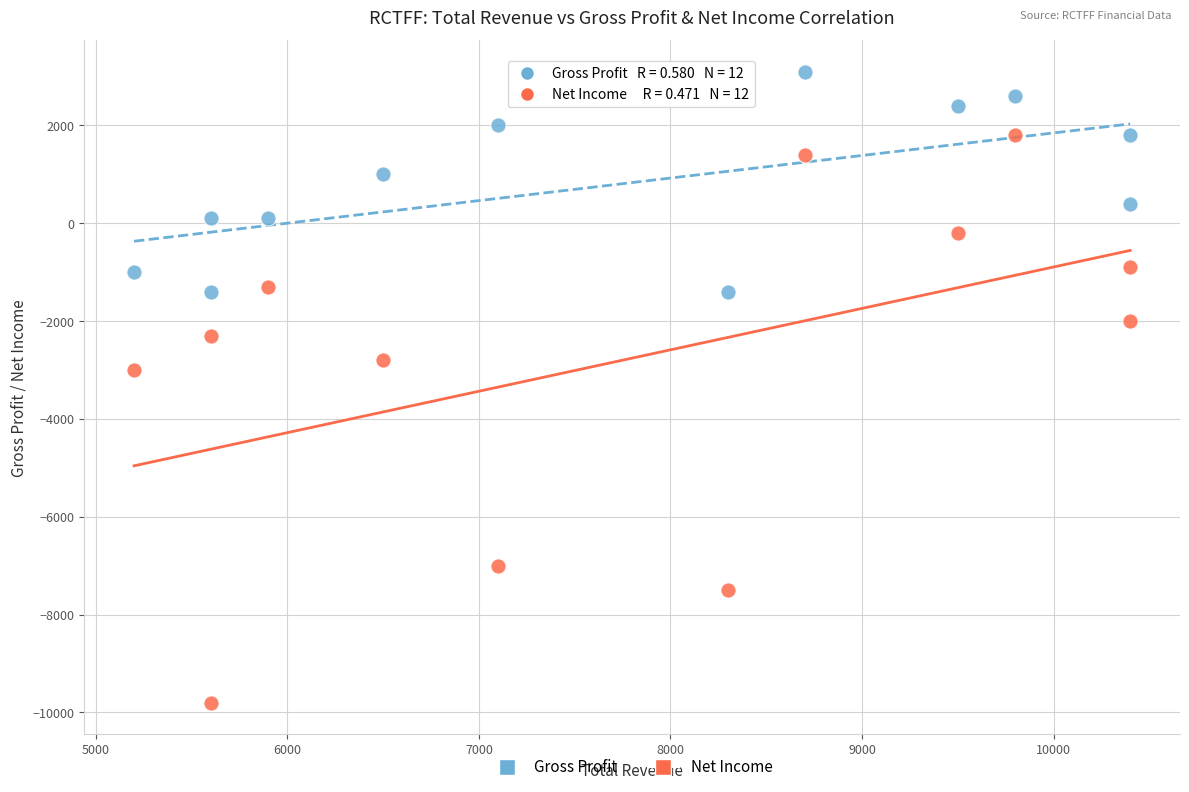

In the Net Income series, what Y value is closest to -4000?

-3000